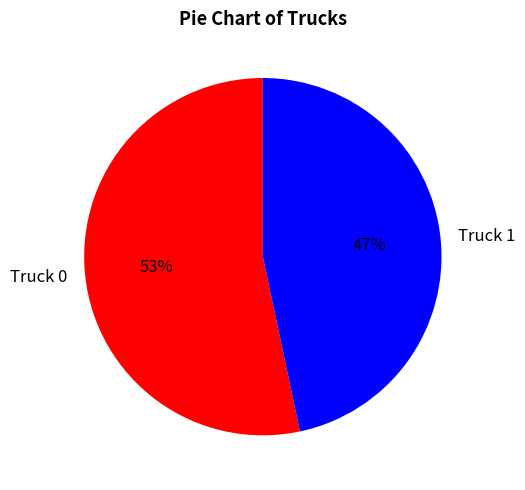

The Truck 1 slice represents 47% of the pie. True or false?

True